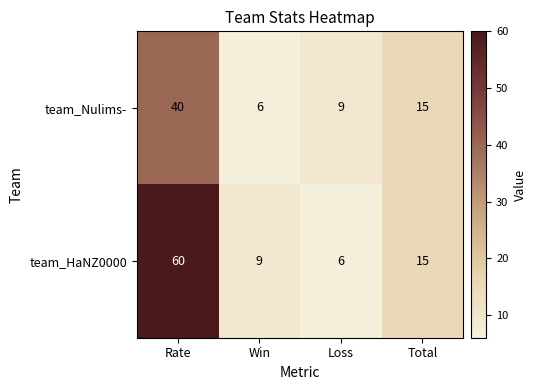

The value of team_Nulims- at Total is 6. True or false?

False